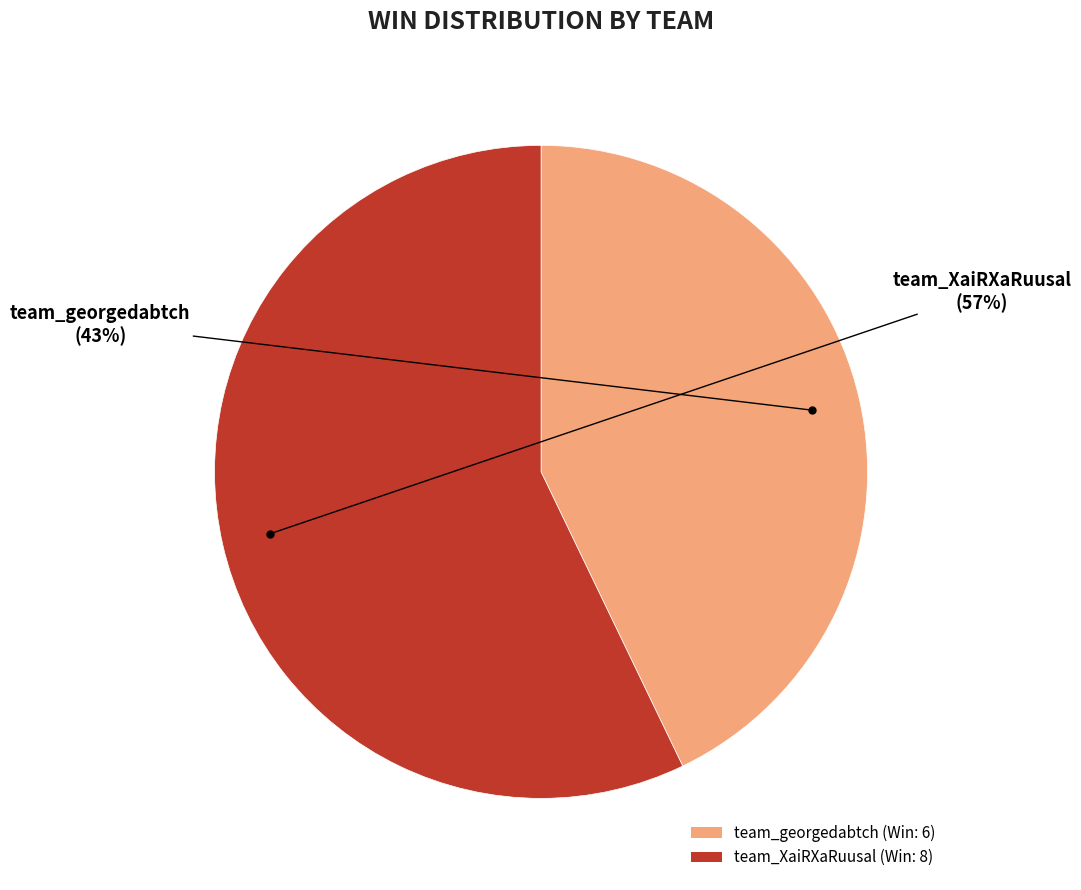

Which has a higher value, team_XaiRXaRuusal or team_georgedabtch?

team_XaiRXaRuusal